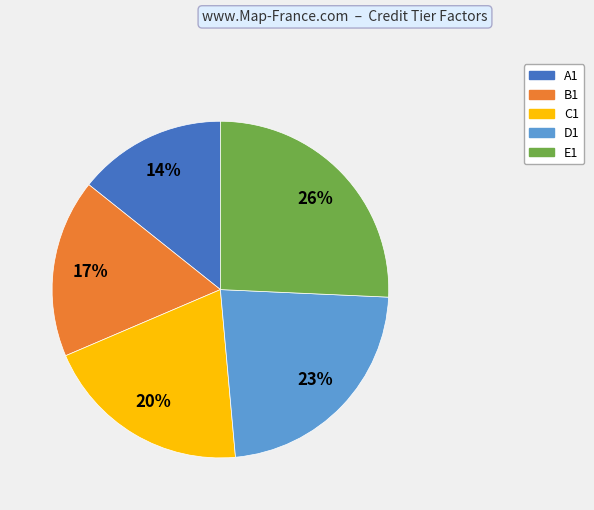

What is the largest slice in the pie chart?

E1